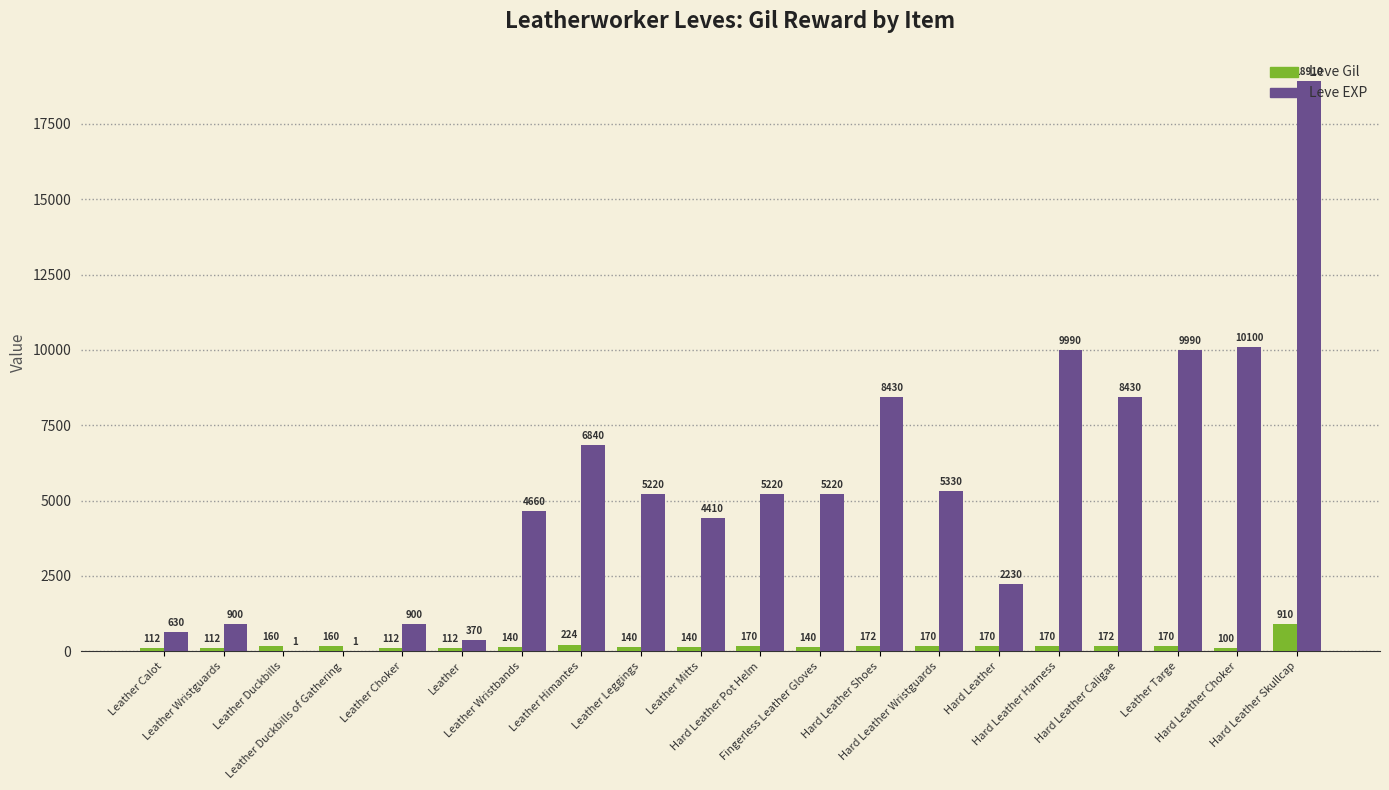

What is the sum of all Leve Gil values?

3756